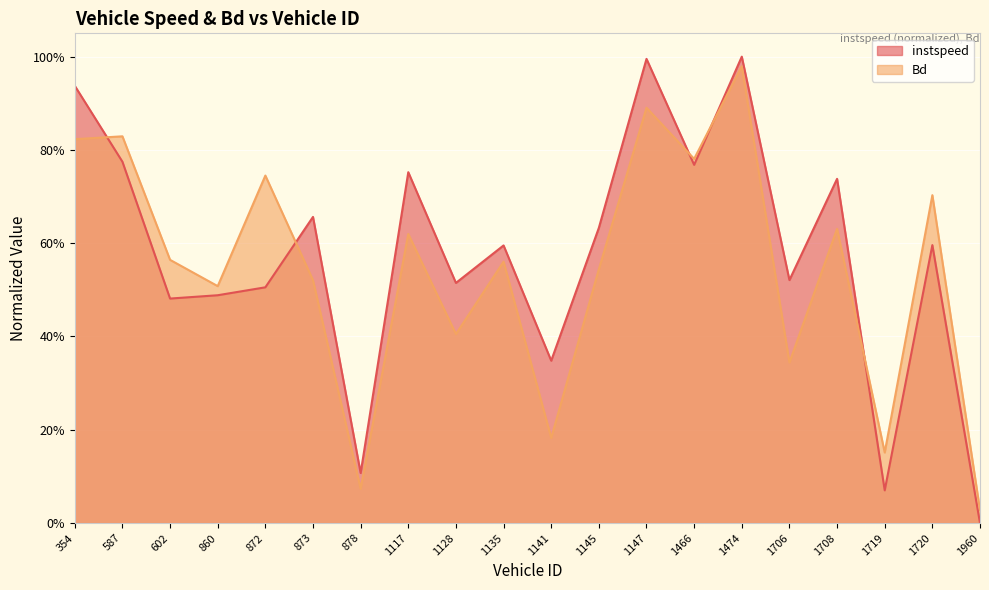

True or false: instspeed has more than 2 points higher than both neighbors.

True